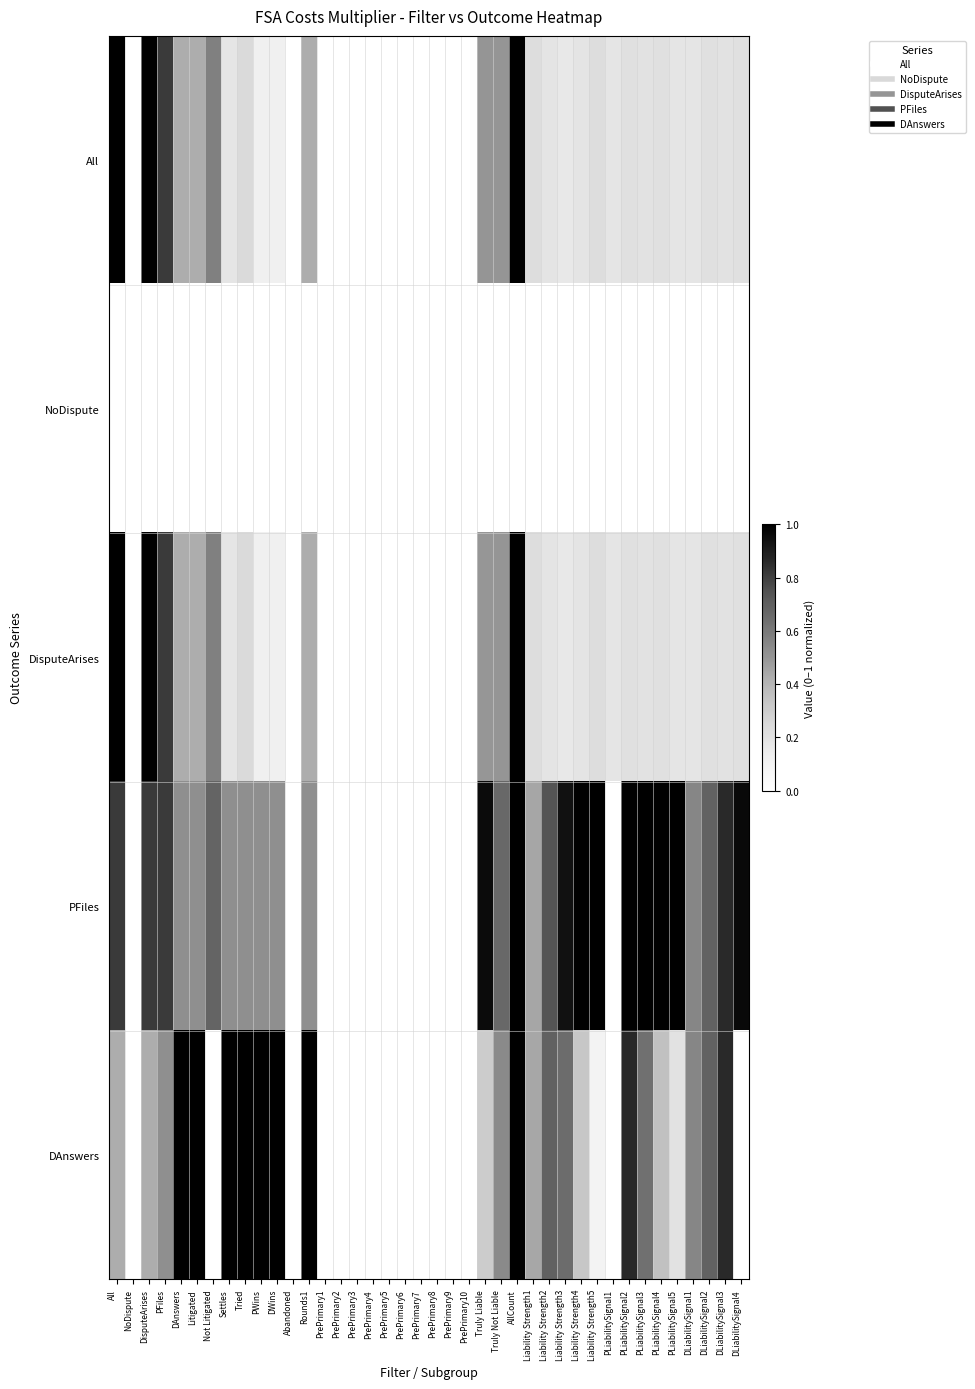

At which category is the sum across all series the highest?

AllCount